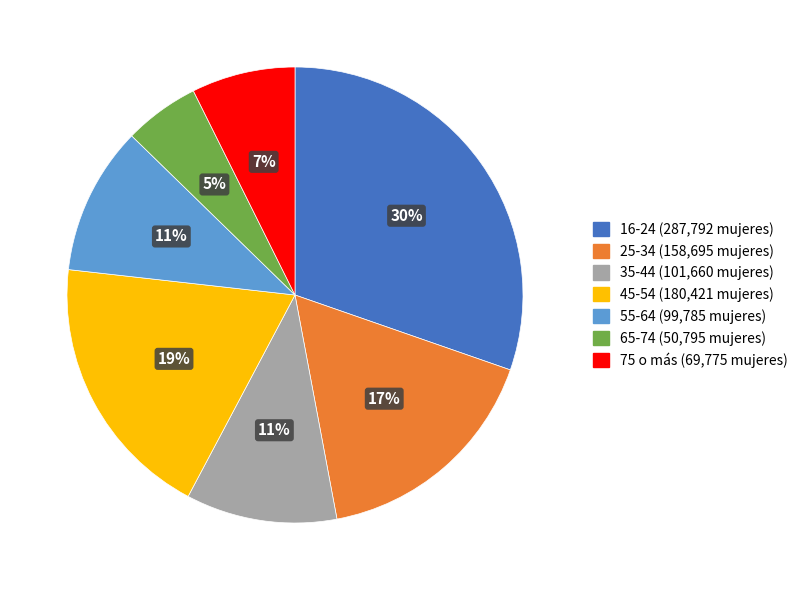

To the nearest percent, what is the difference between the largest and smallest slice percentages?

25%